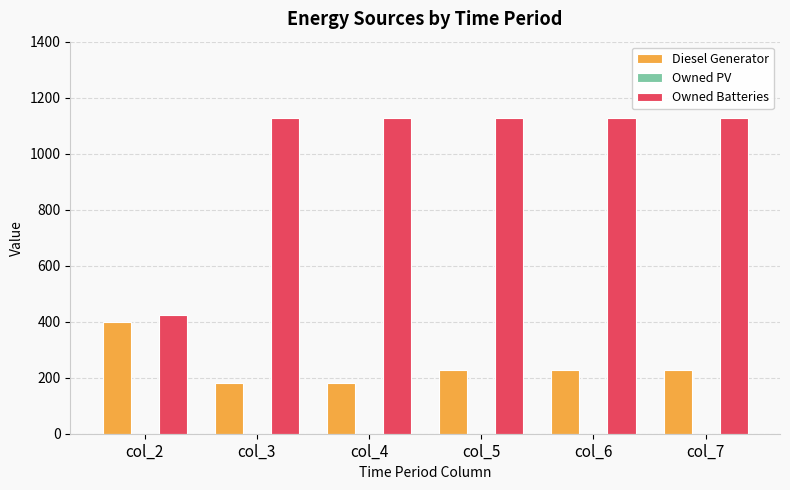

The value of Owned Batteries at col_4 is 244. True or false?

False